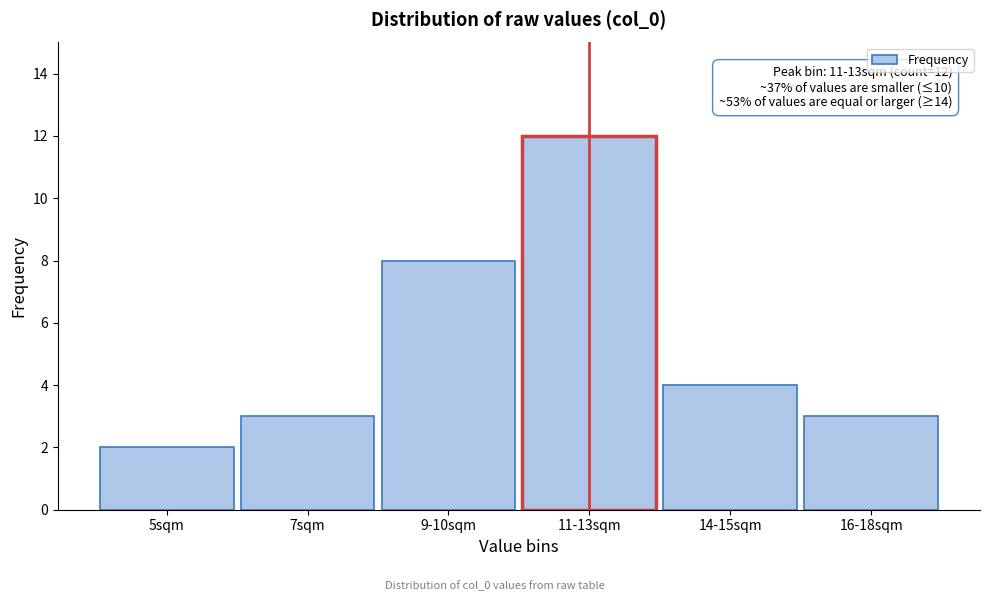

Reading right to left, transcribe all the data shown in this chart.

16-18sqm=3	14-15sqm=4	11-13sqm=12	9-10sqm=8	7sqm=3	5sqm=2